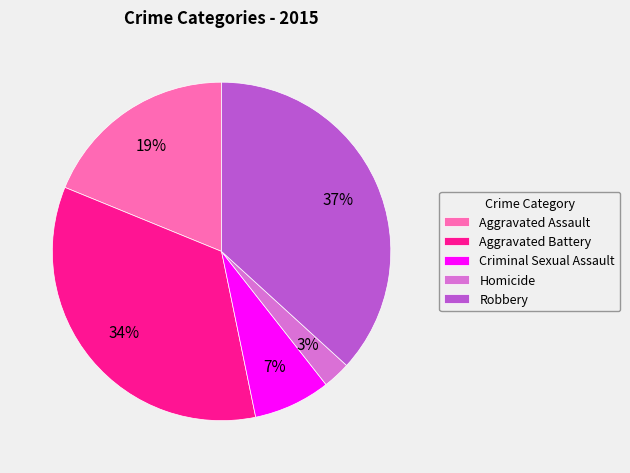

What is the ratio of the value at Robbery to the value at Aggravated Battery?

1.1